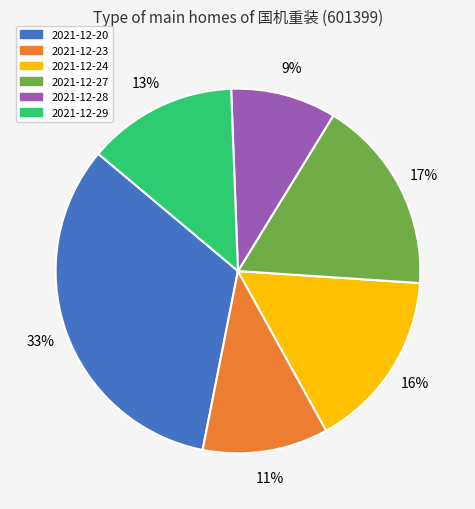

Combined, do 2021-12-24 and 2021-12-20 account for over 50%?

No